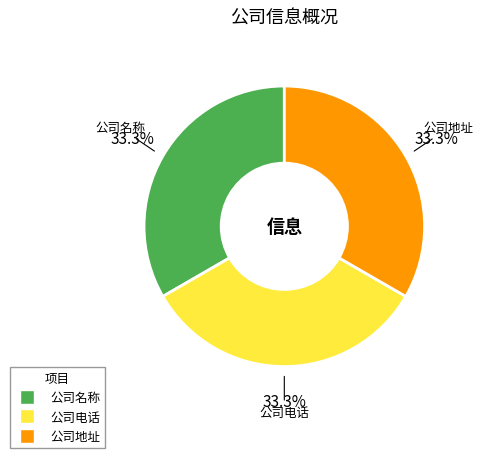

What percentage do 公司电话 and 公司名称 together represent?

66.7%